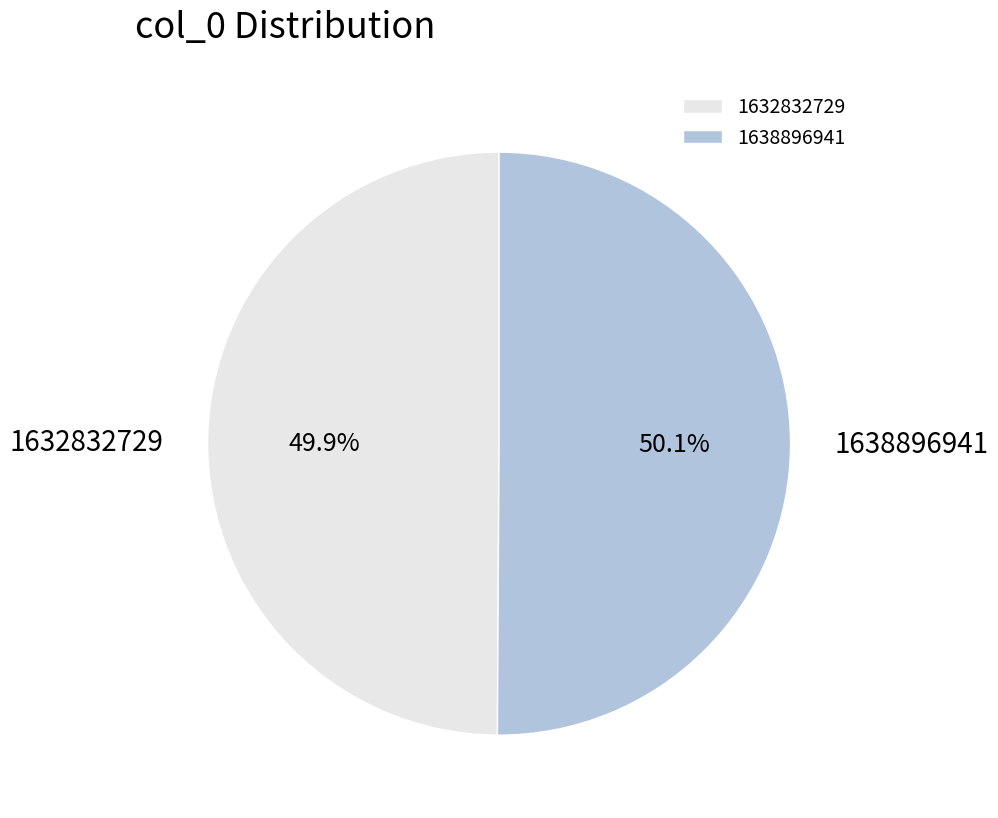

Does any single category account for the majority?

Yes